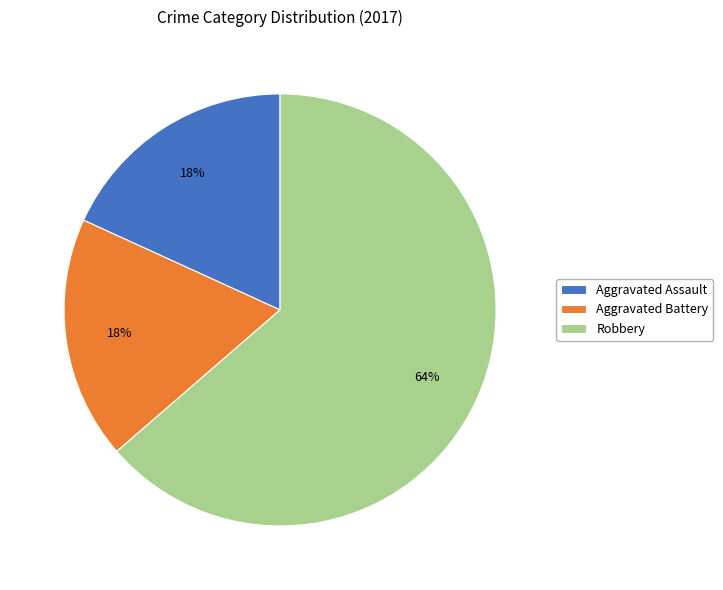

How many slices are in this pie chart?

3